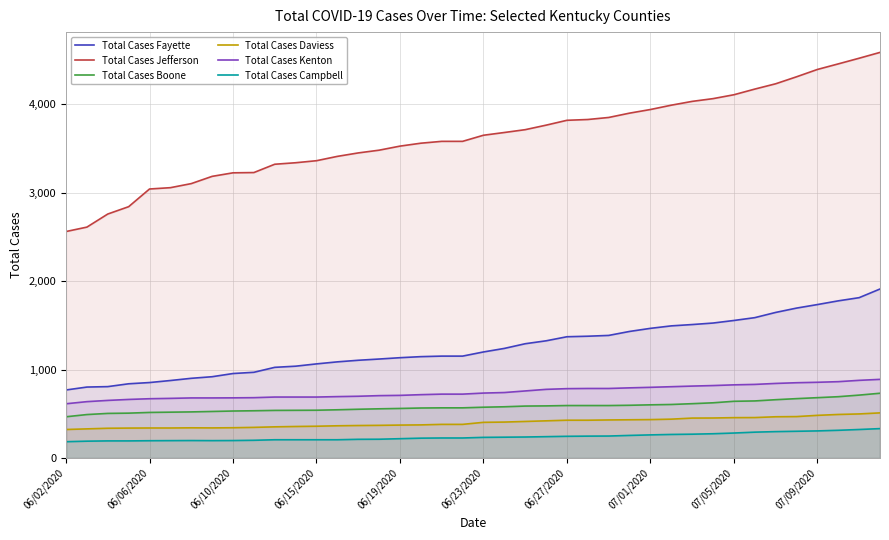

What is the sum of all Total Cases Kenton values?

29932